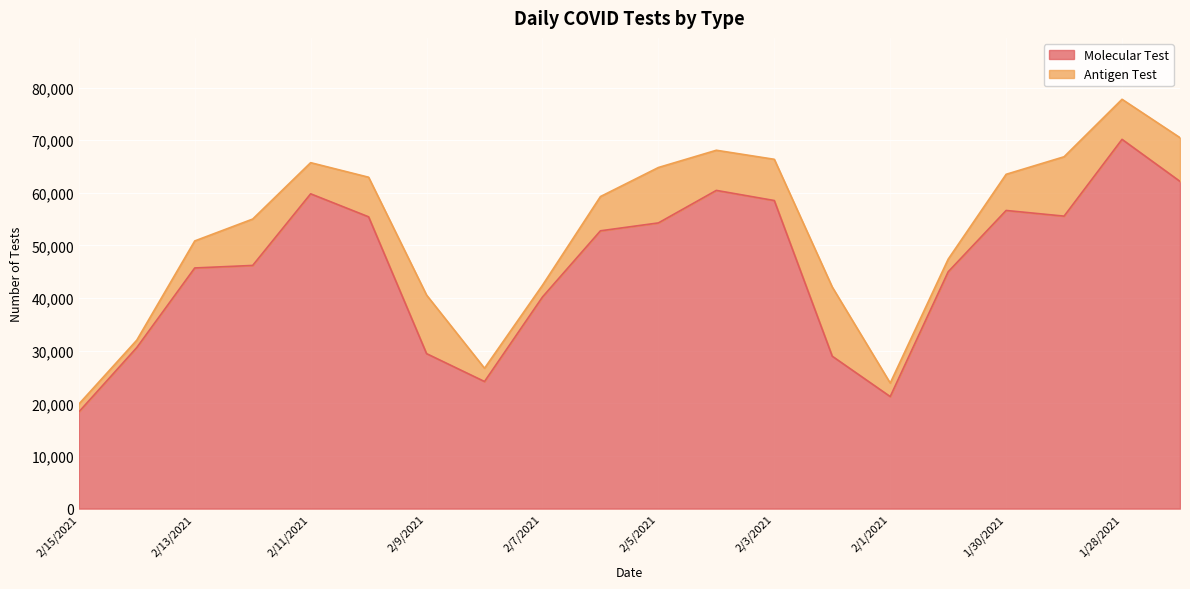

Approximately how many times larger is the value at 2/4/2021 compared to 1/29/2021?

1.1